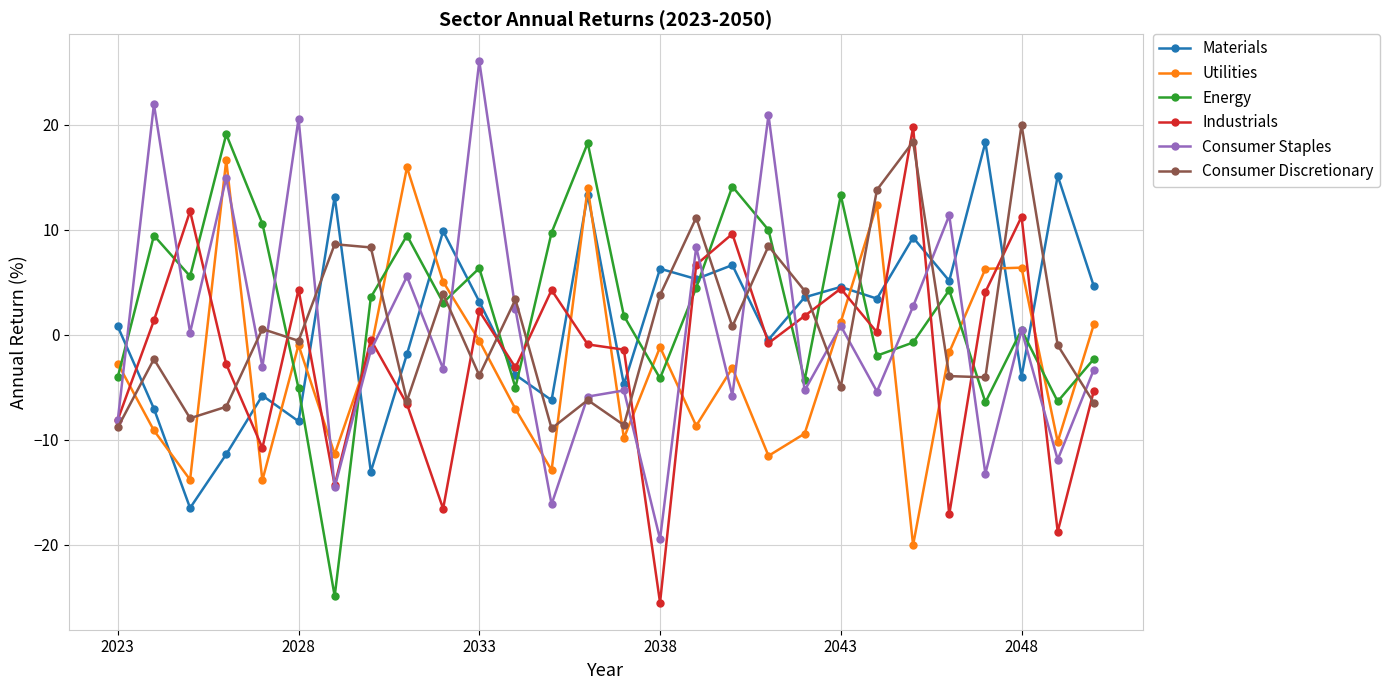

How many times do Industrials and Energy cross each other?

14